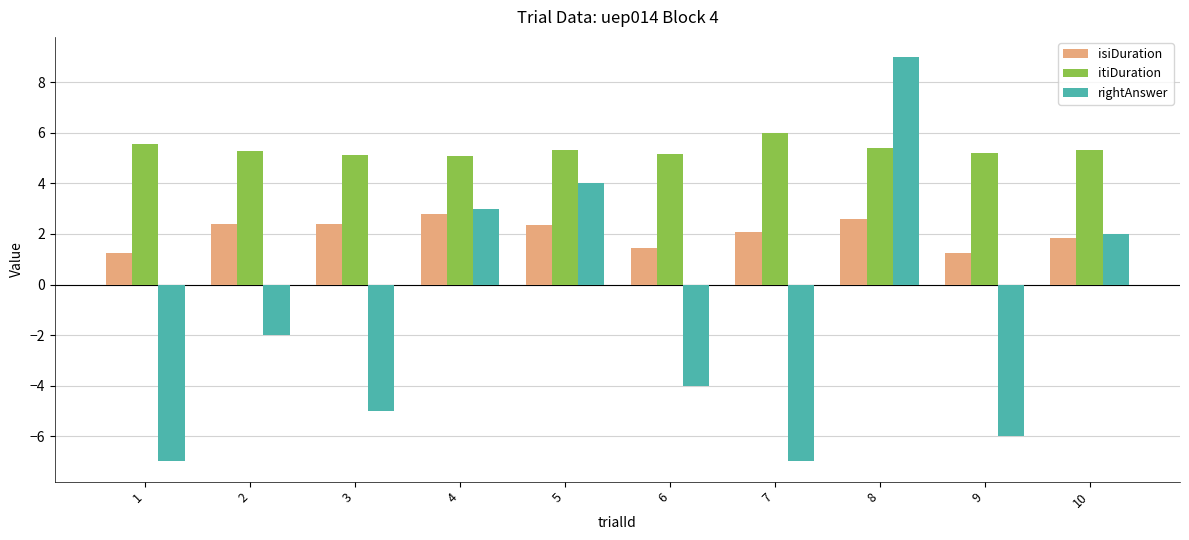

The isiDuration series shows 2.4 at 3. True or false?

True